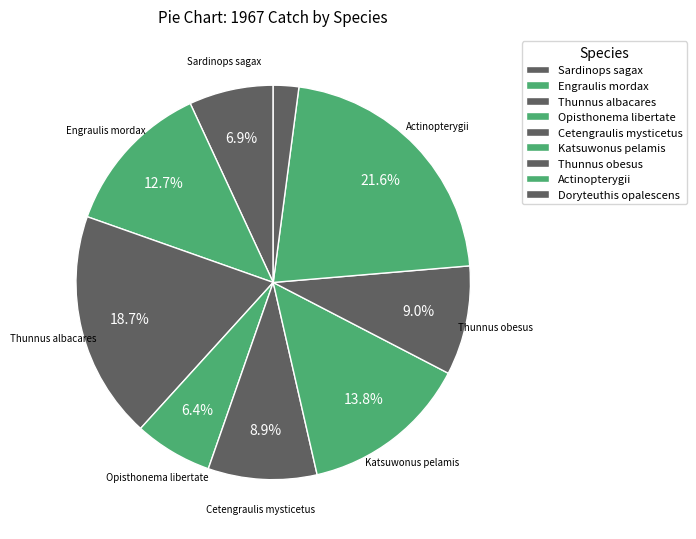

Count the number of slices in the pie.

9